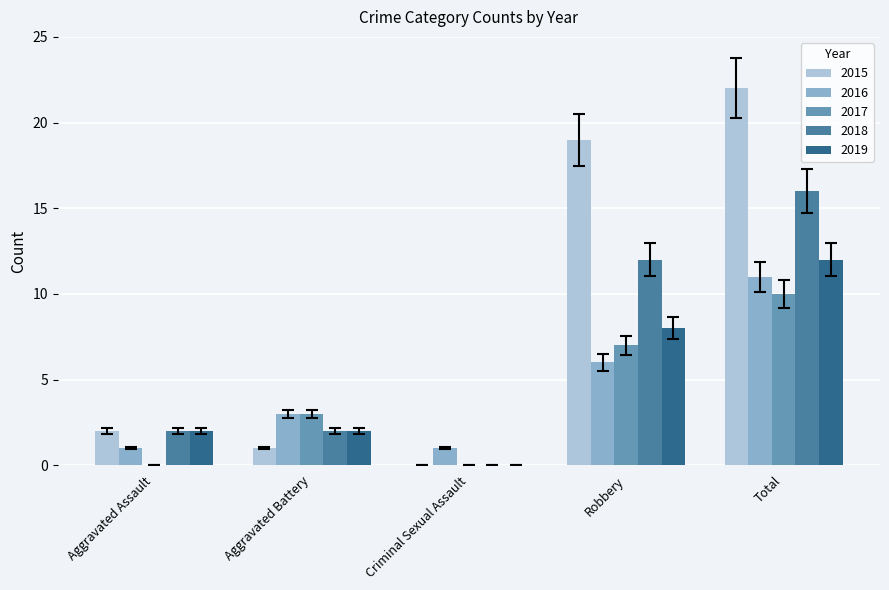

True or false: 2019 has a value of 10.9 at Robbery.

False